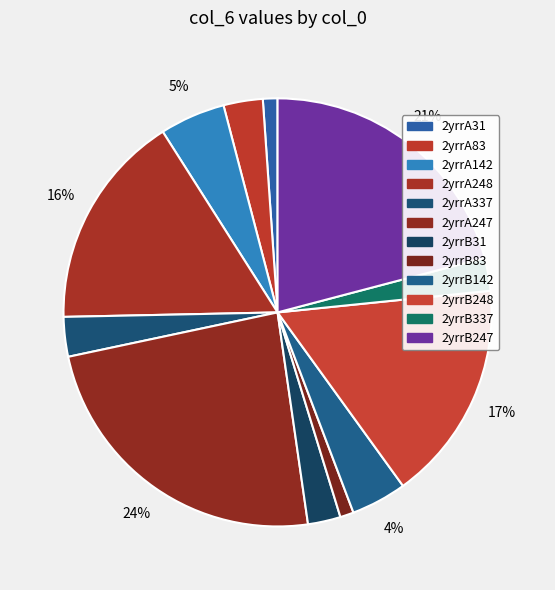

How much of the chart is everything except 2yrrB31?

97.5%